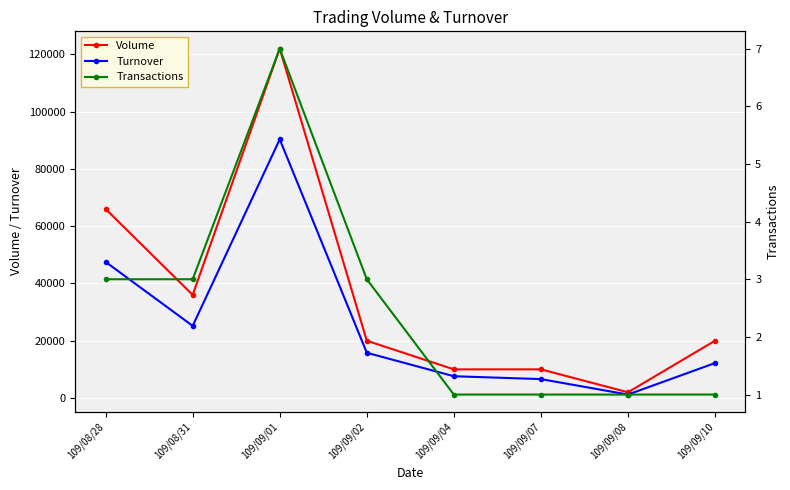

Where is the first local maximum for Turnover?

109/09/01